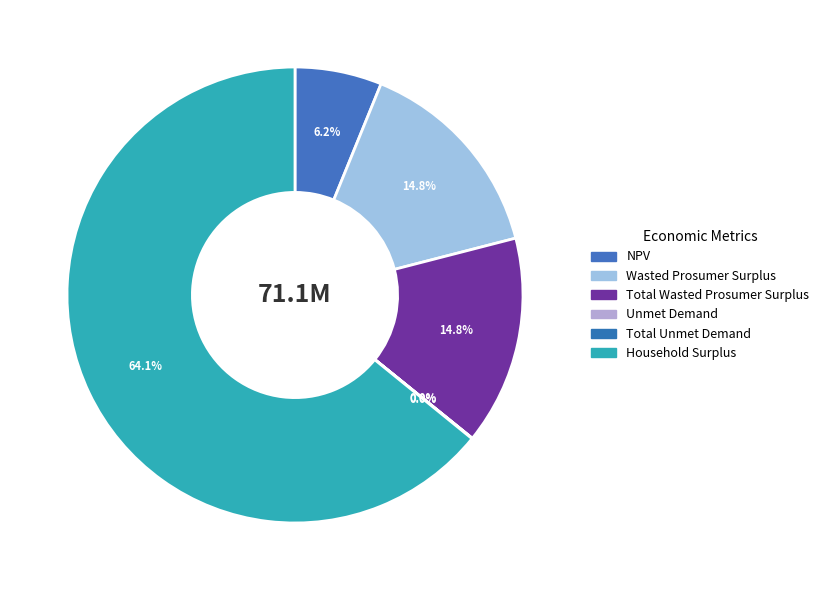

Which category has the smallest portion of the pie?

Unmet Demand